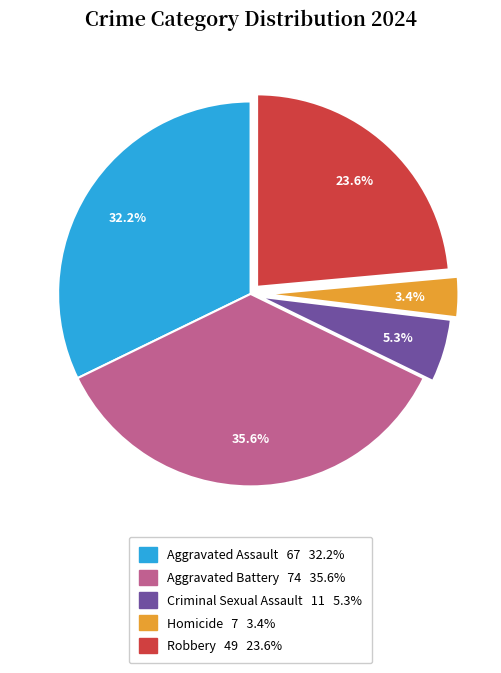

Approximately how many times larger is the value at Criminal Sexual Assault compared to Aggravated Battery?

0.1